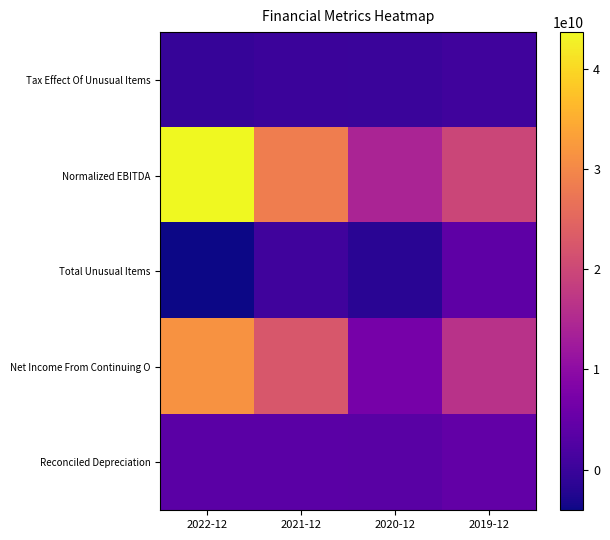

Which series has the widest spread of values?

Normalized EBITDA